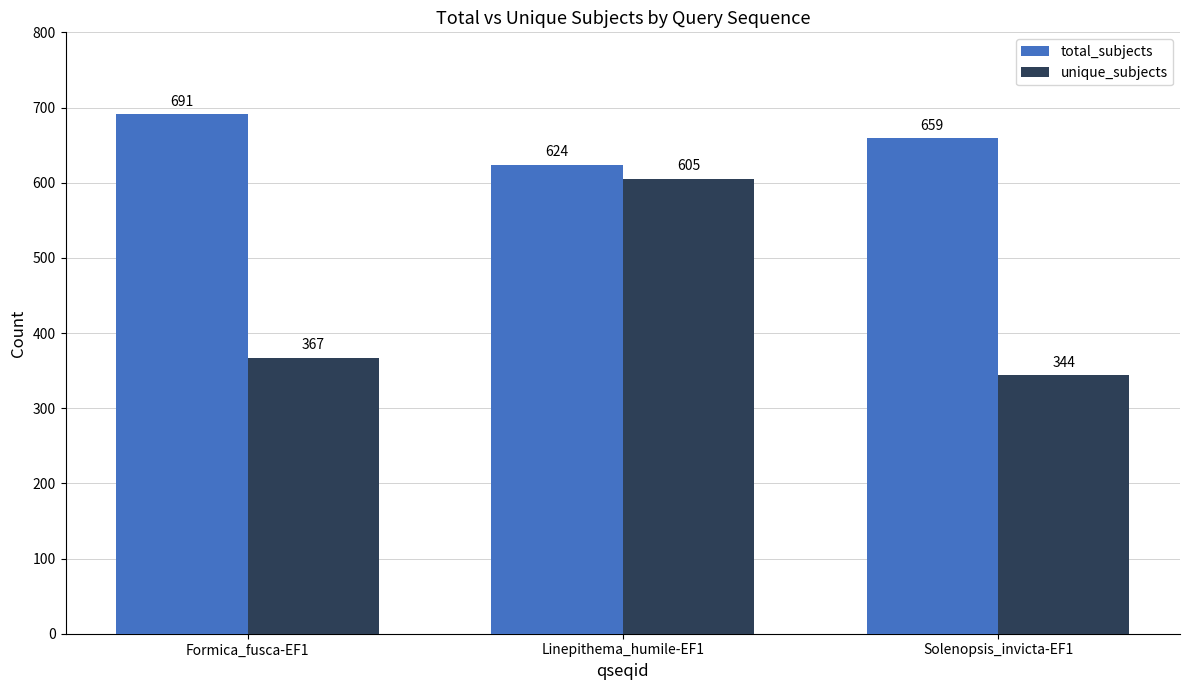

List the series in order of their peak value, highest first.

total_subjects, unique_subjects